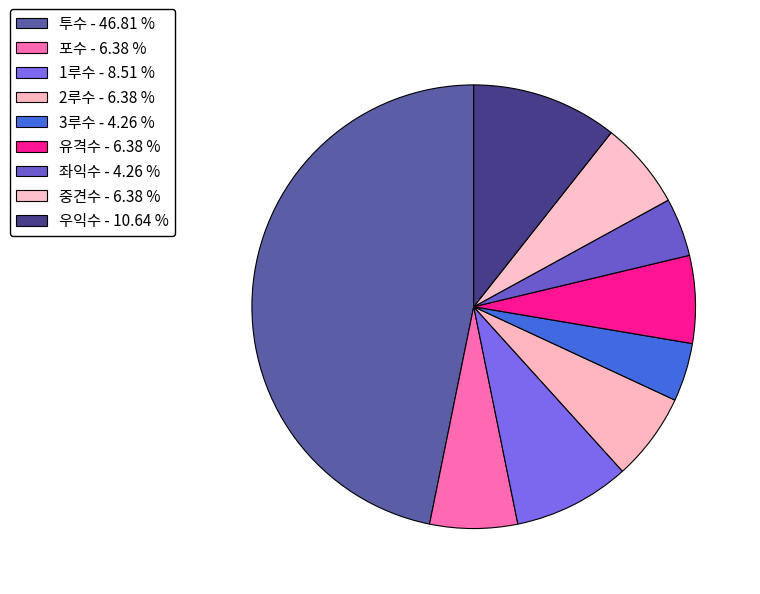

What is the total percentage of 우익수 and 유격수?

17.0%